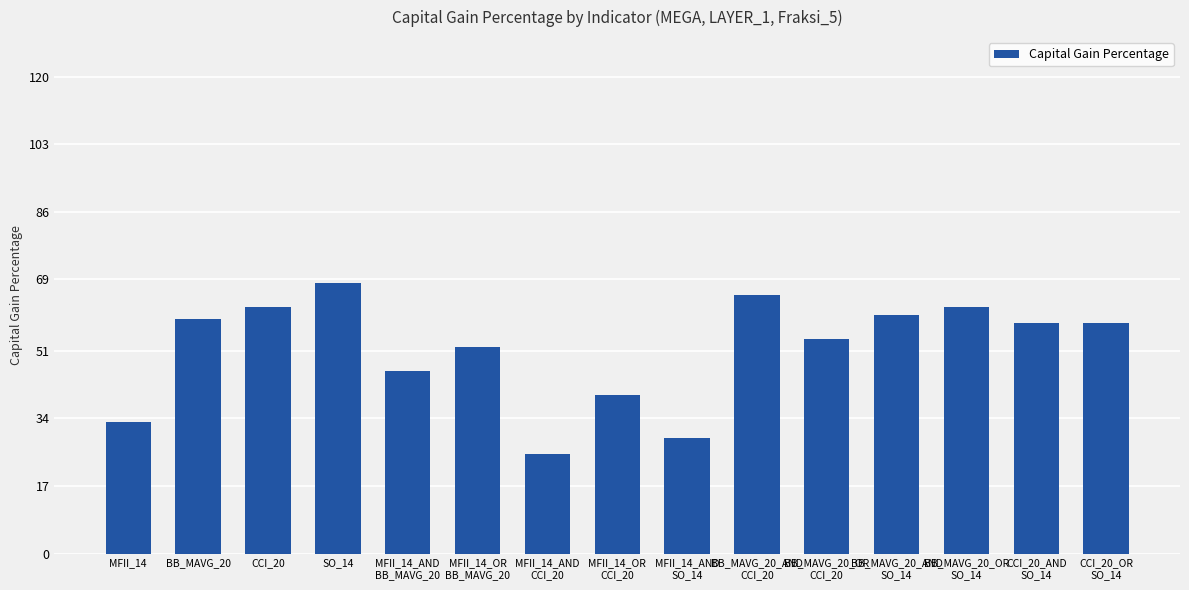

What is the change in value from MFII_14_AND
SO_14 to BB_MAVG_20_AND
CCI_20?

+36